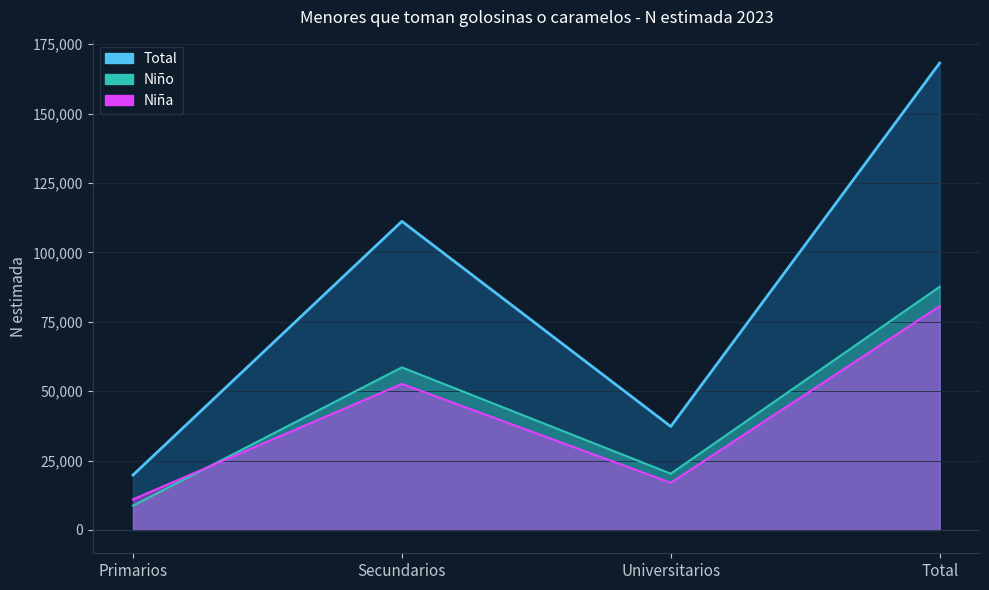

True or false: Total and Niño intersect in this chart.

False